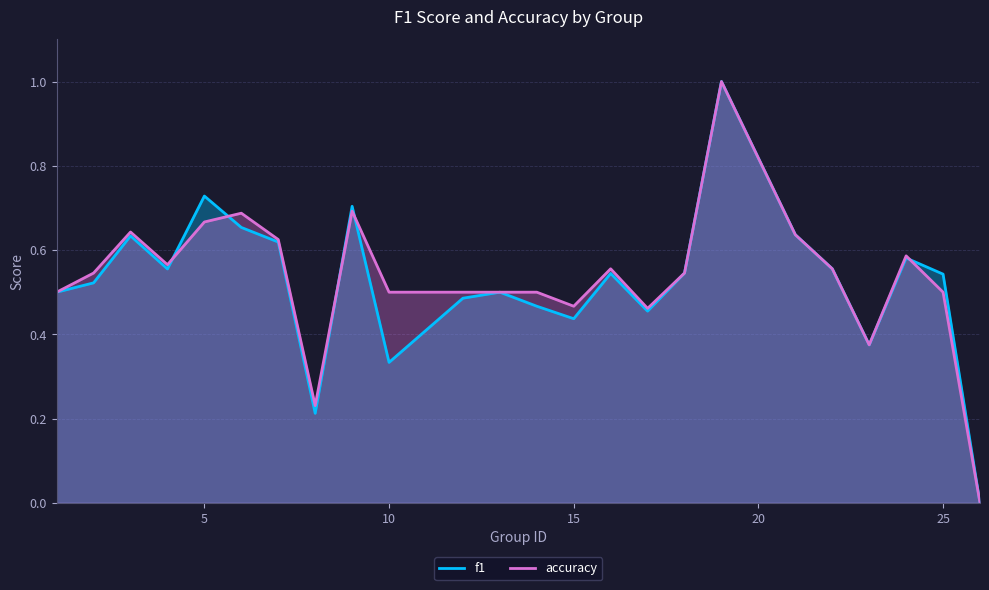

Count the f1 values in the range 0 to 1.

24